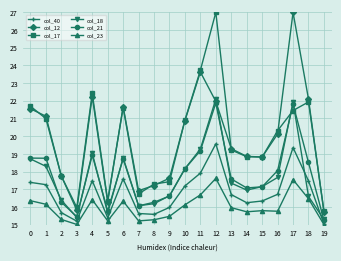

Which series changed the most between 6 and 12?

col_17